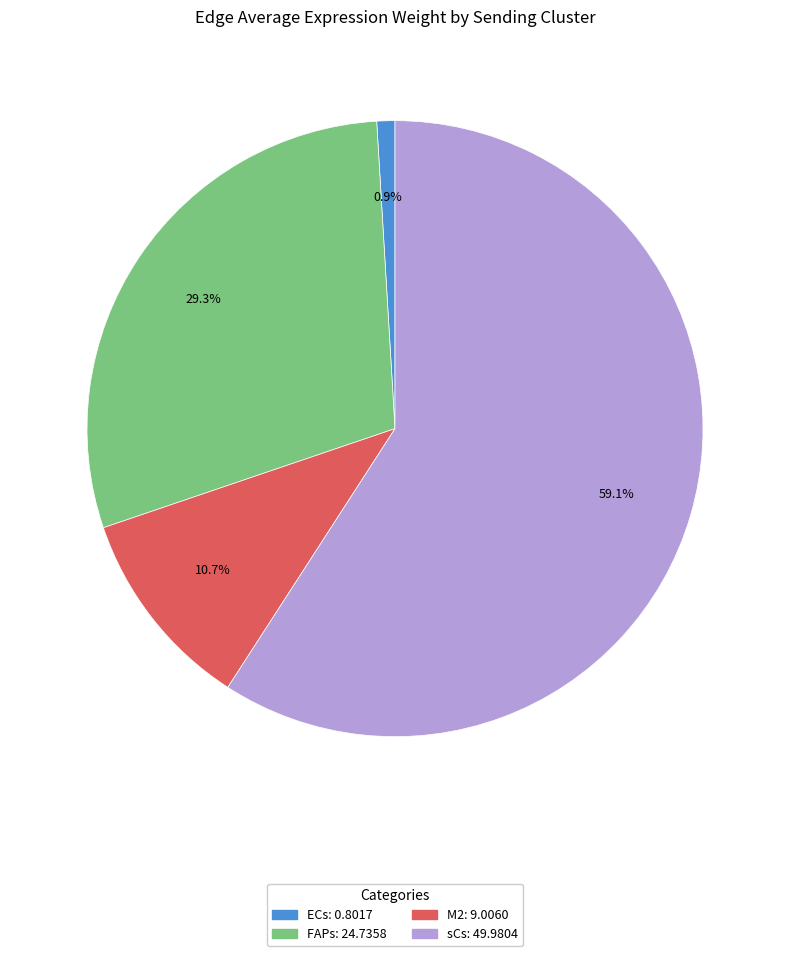

What is the majority slice?

sCs